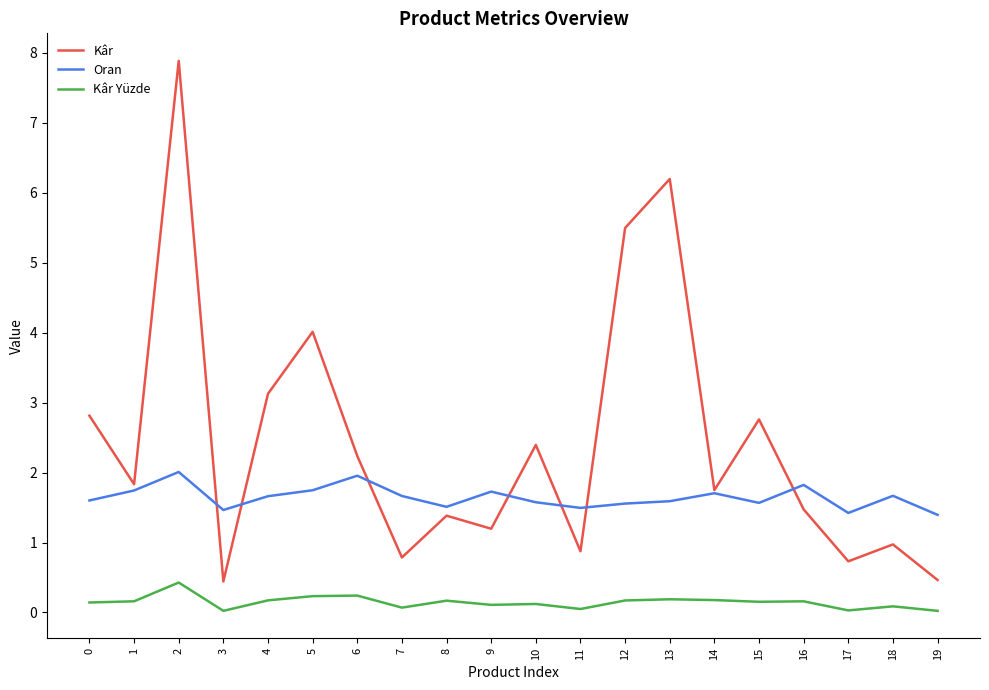

Which series has the largest range (max minus min)?

Kâr